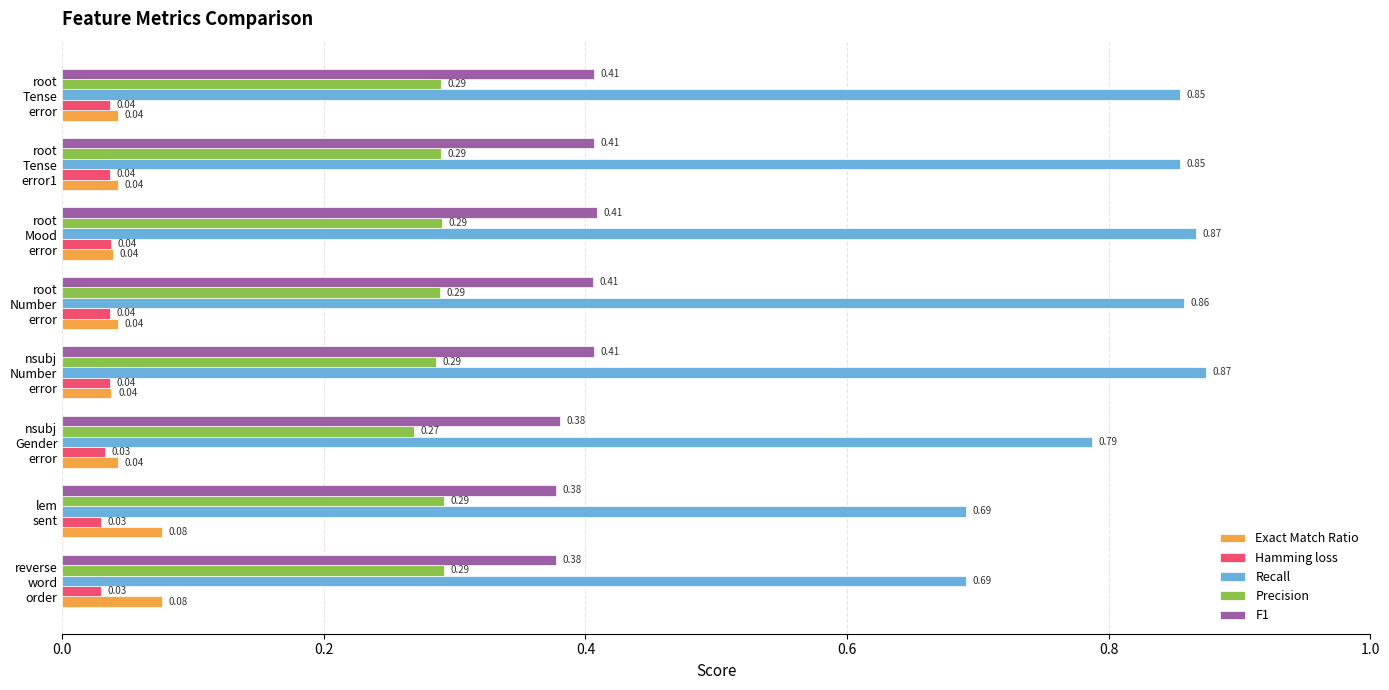

Which series has the largest total across all categories?

Recall